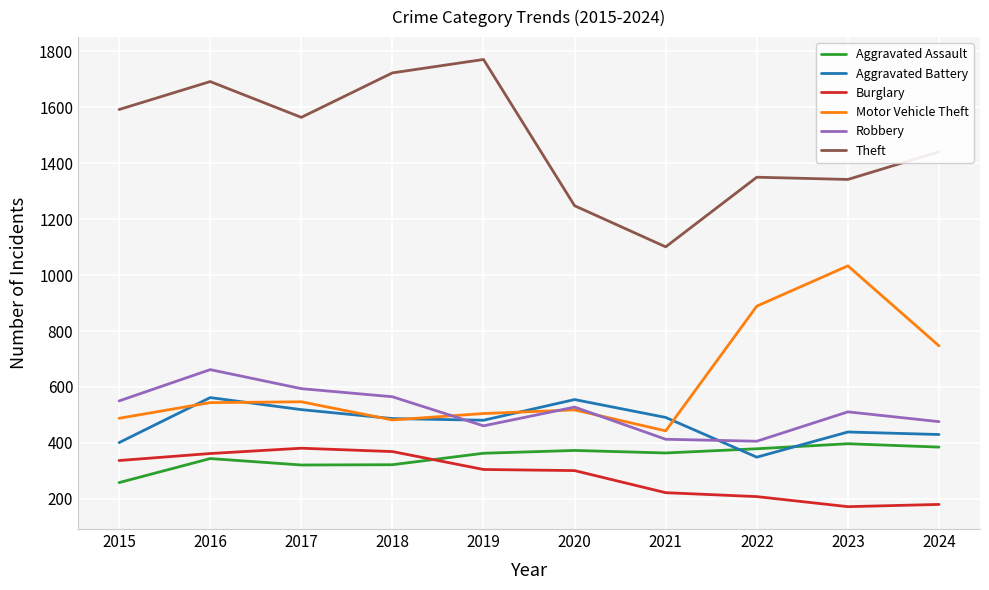

At which label is Theft closest to 1436?

2024